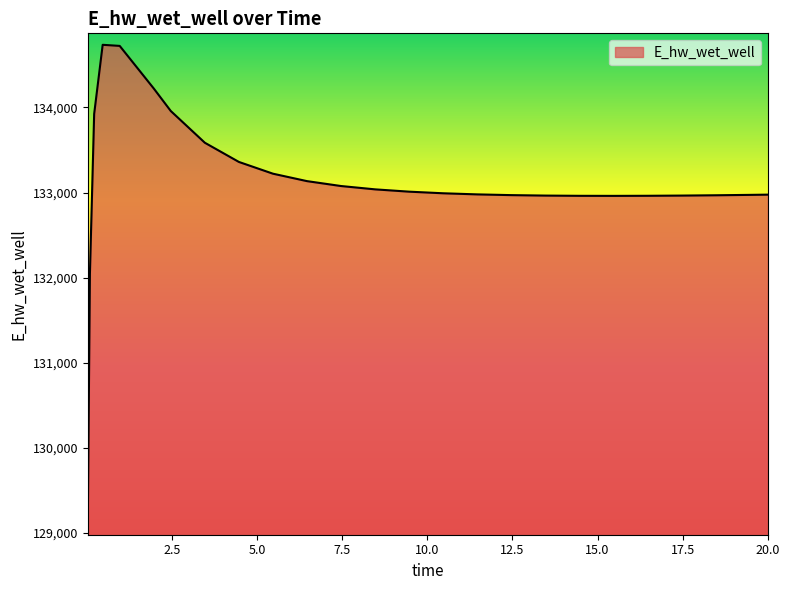

What is the greatest value displayed?

134735.7